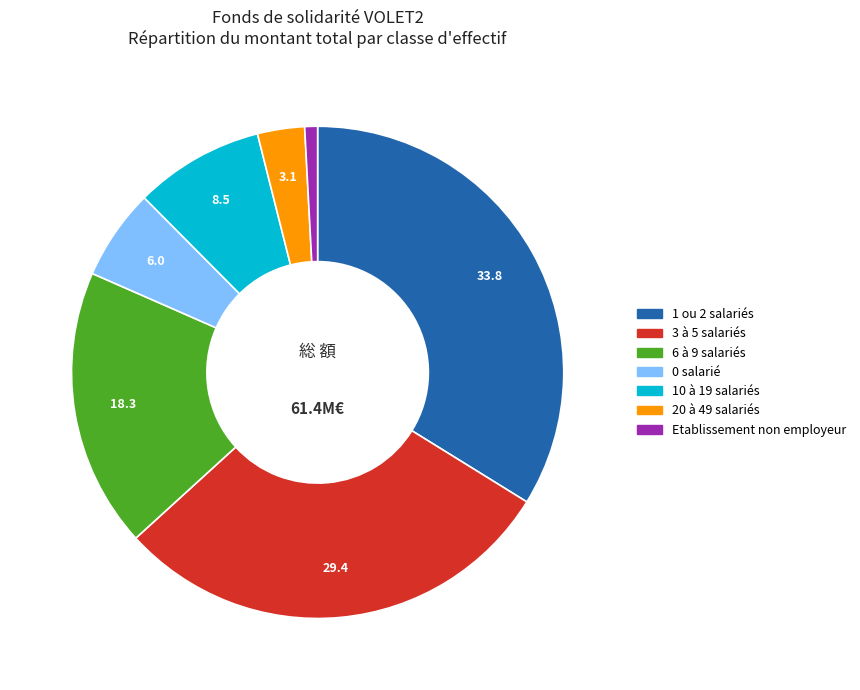

Is there any slice that represents more than half of the pie?

No